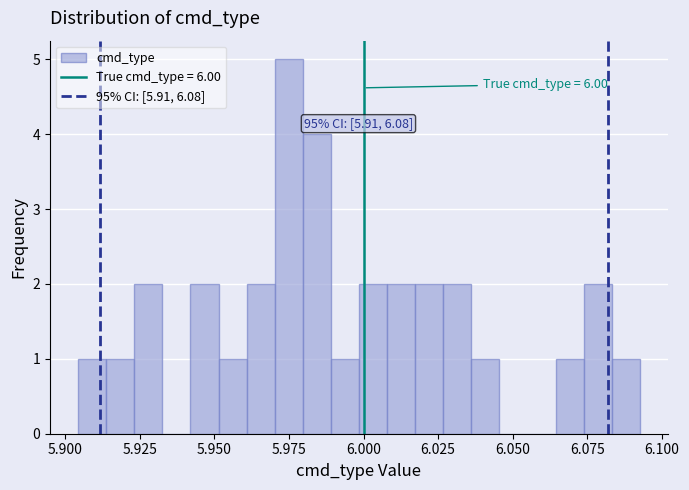

Around what value on the x-axis is the tallest bar? Give the approximate position of its centre, as read against the axis.

5.975